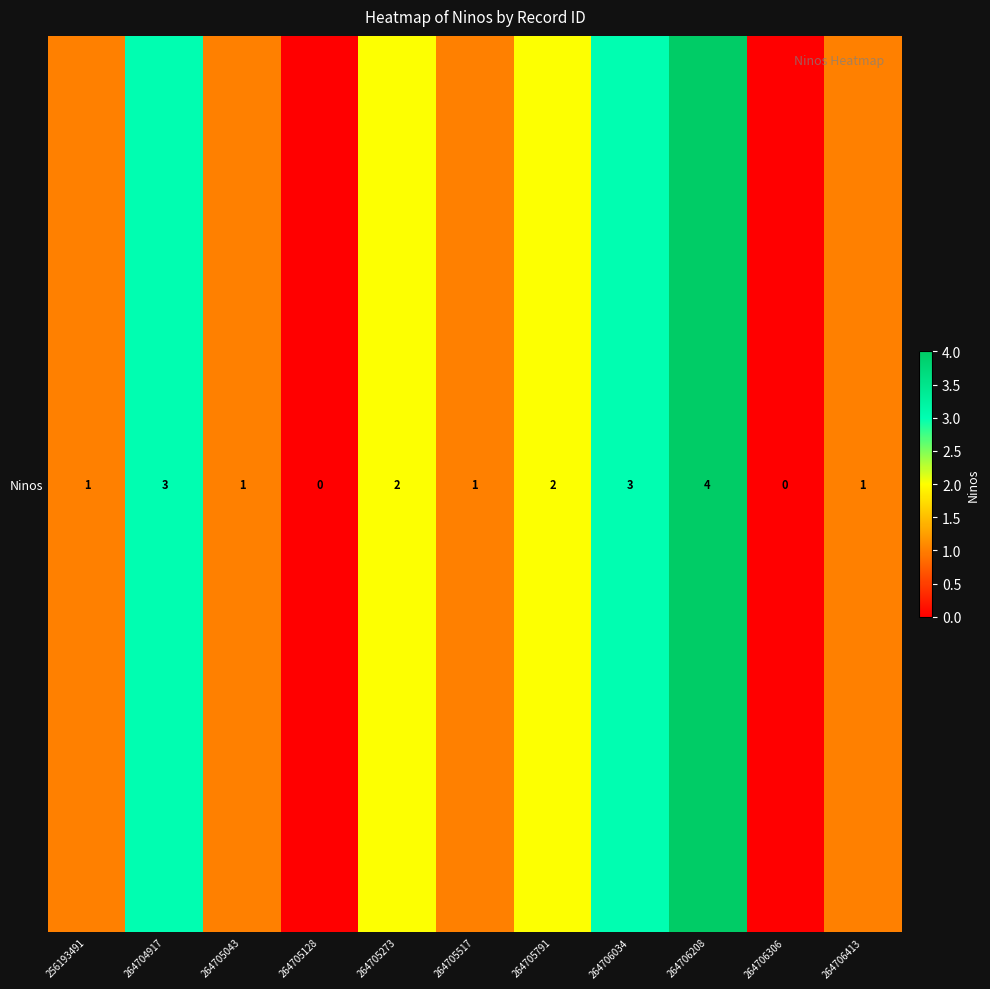

Between 264705128 and 264705791, which is larger?

264705791